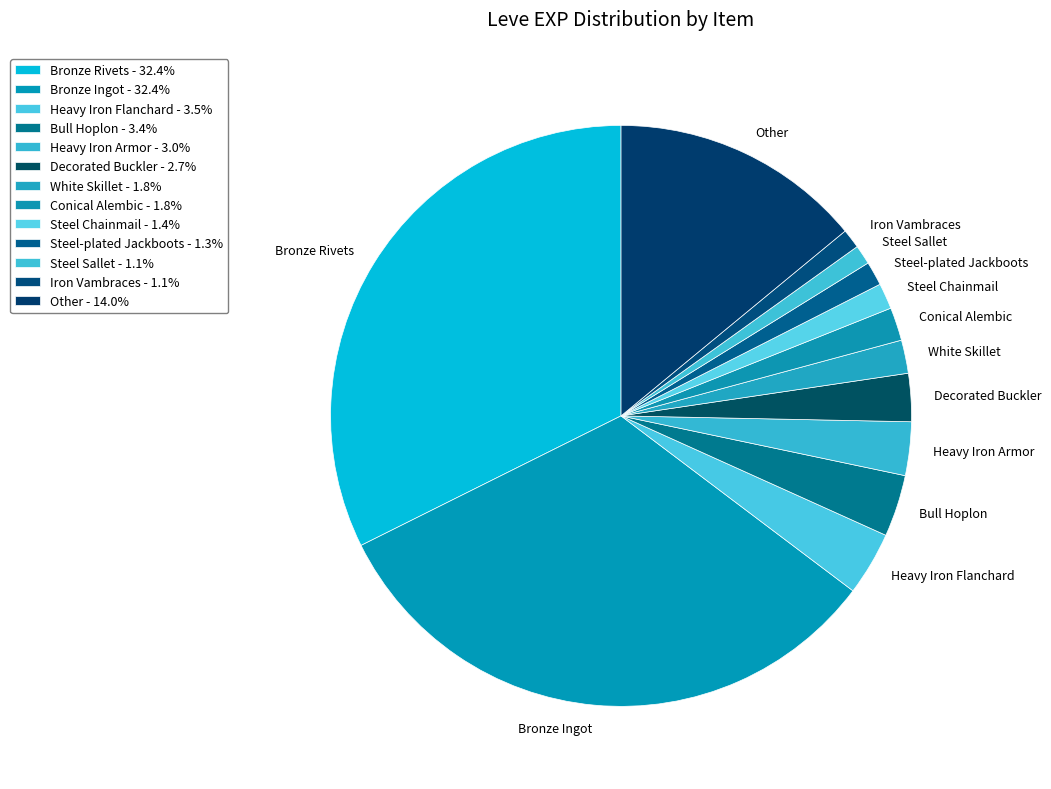

True or false: Bronze Rivets accounts for 22% of the total.

False